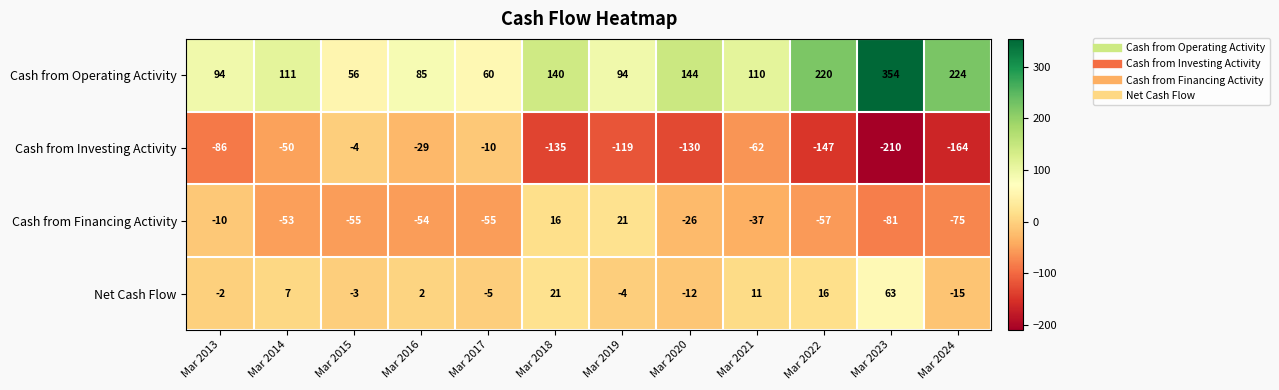

Which category has the lowest value across all series?

Mar 2023